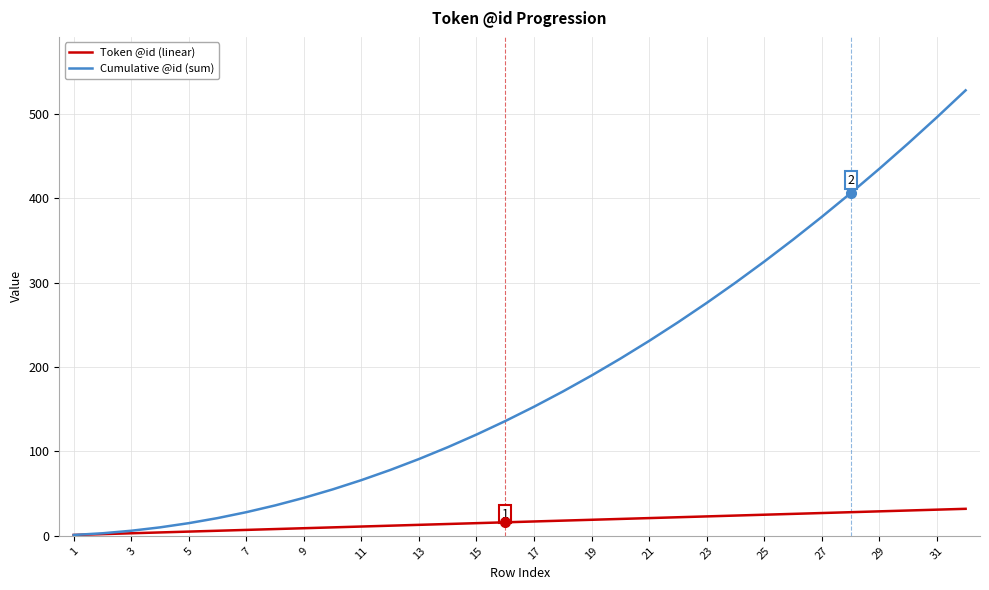

What is the minimum value for Cumulative @id (sum)?

1